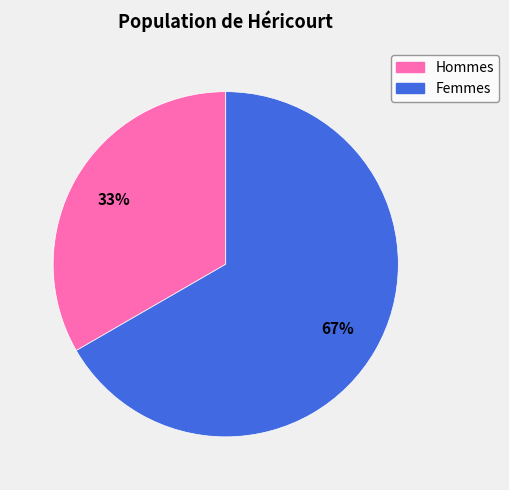

Is there a majority slice in this chart?

Yes